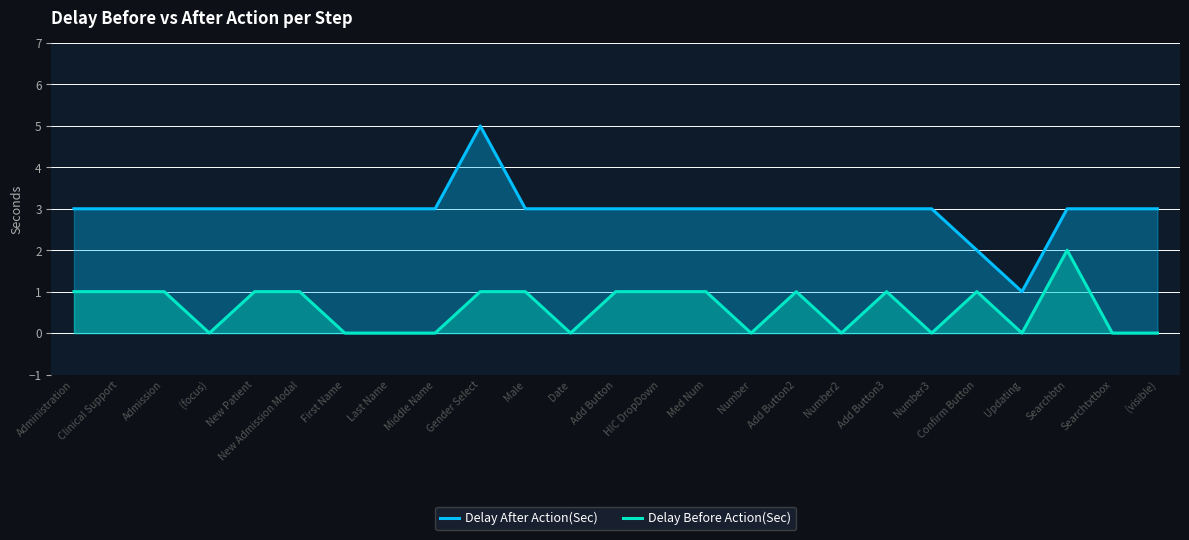

Does the chart have visible grid lines?

Yes